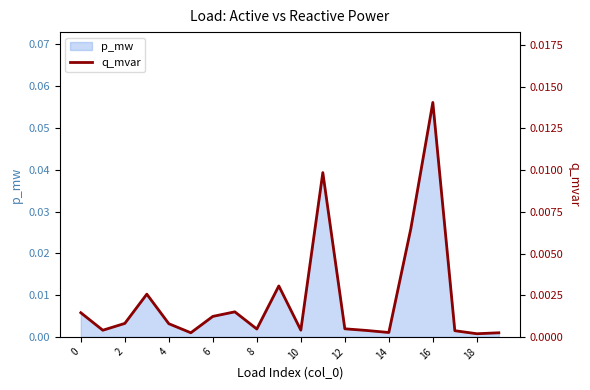

What is the label of the 9th point from the right?

11